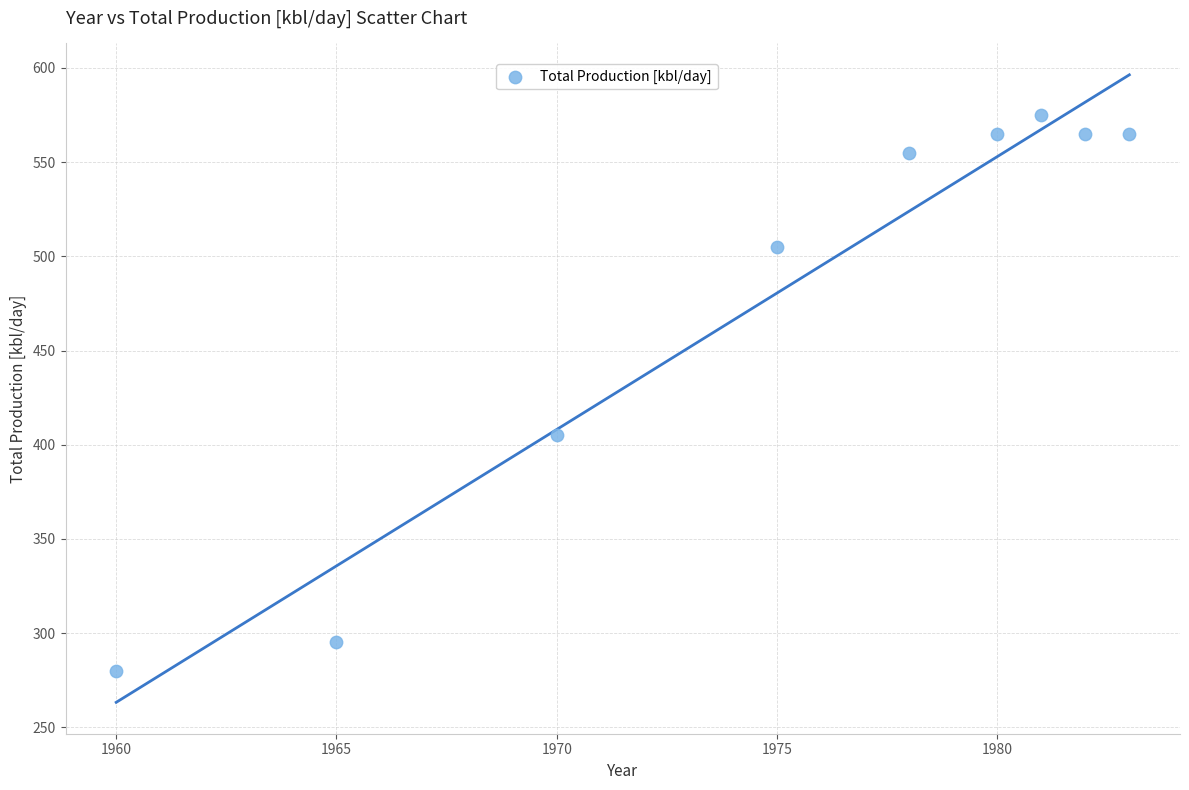

What is the average Y value?

479